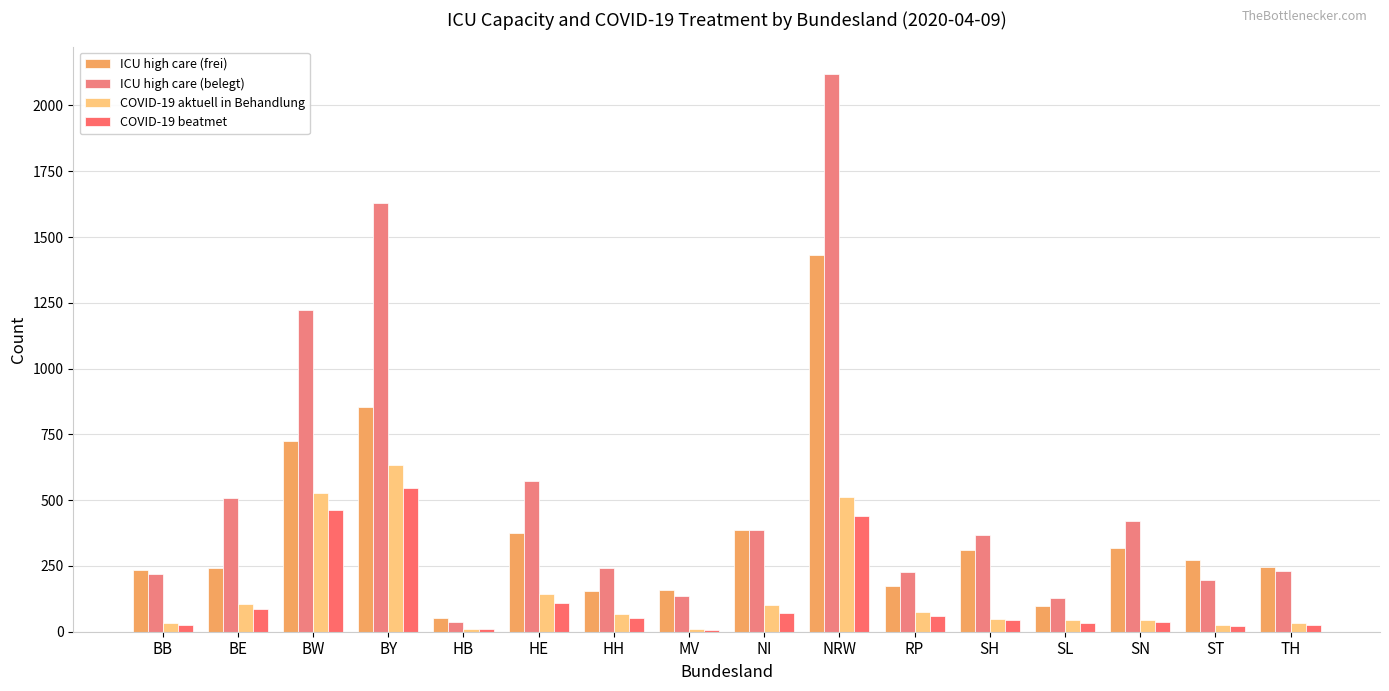

What is the difference between the ICU high care (belegt) values at MV and SH?

232